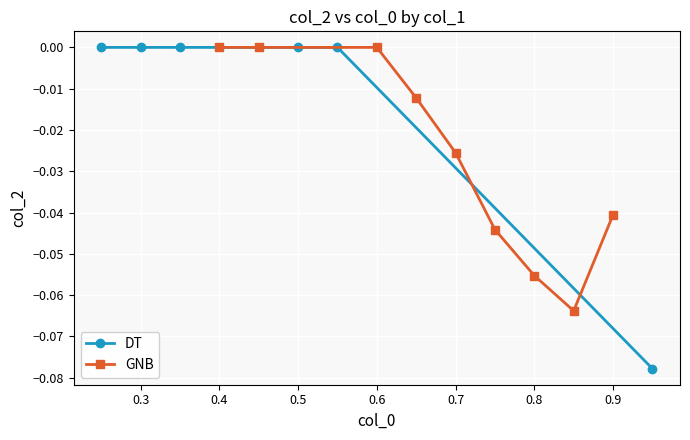

The DT series shows 0.0 at 0.5. True or false?

True